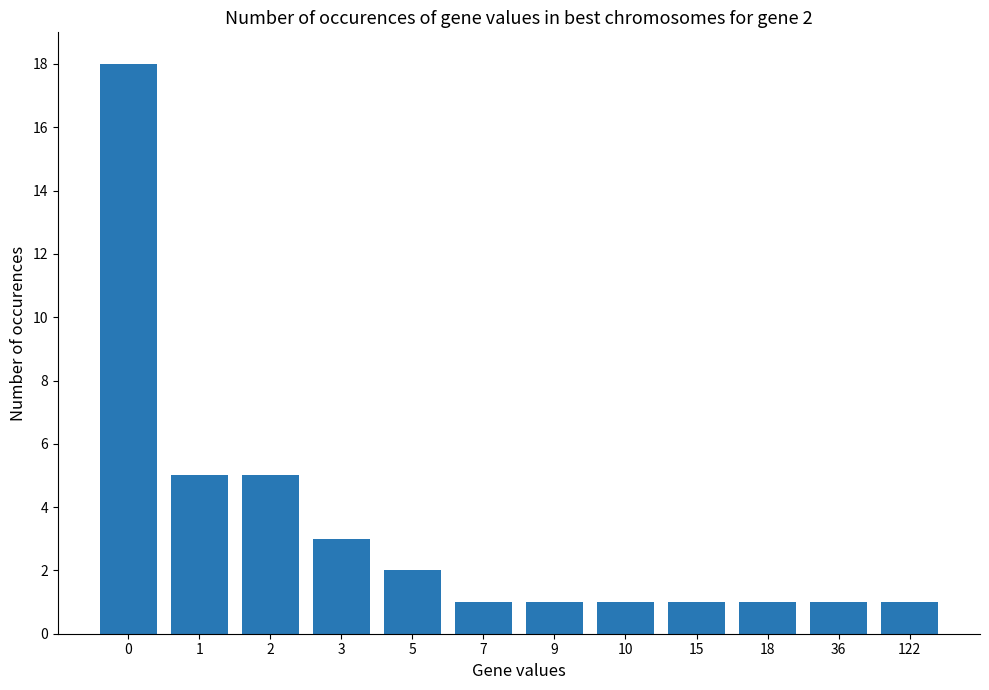

What is the value of the 11th bar from the left?

1